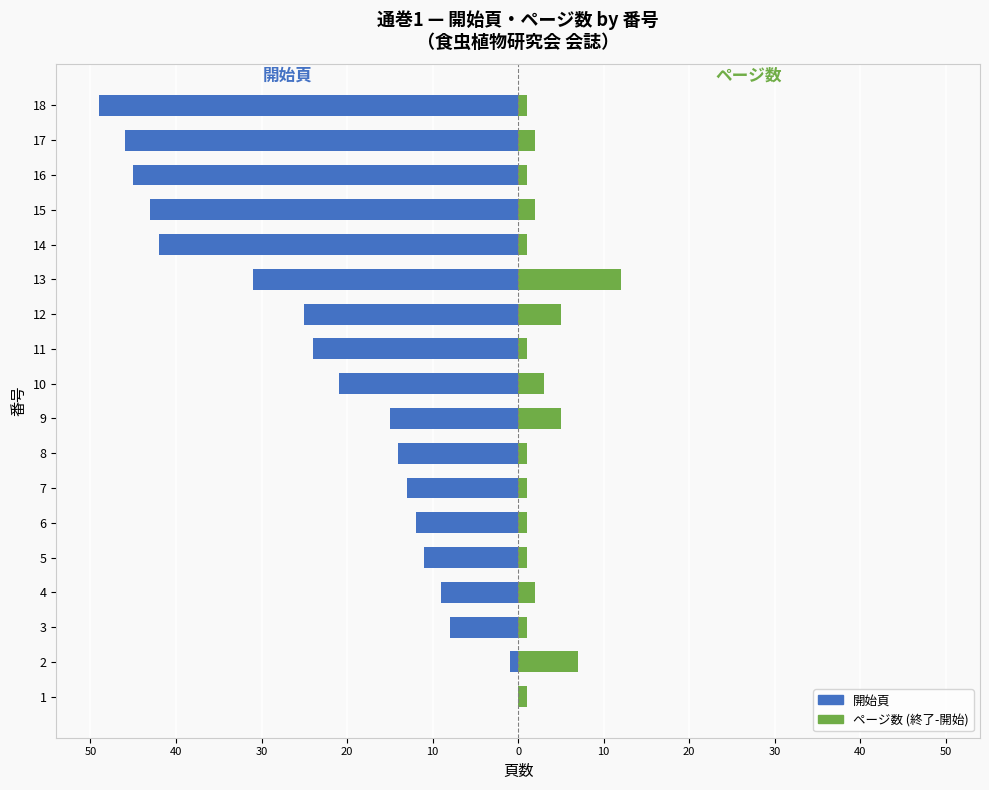

What is the sum of all 開始頁 values?

-409